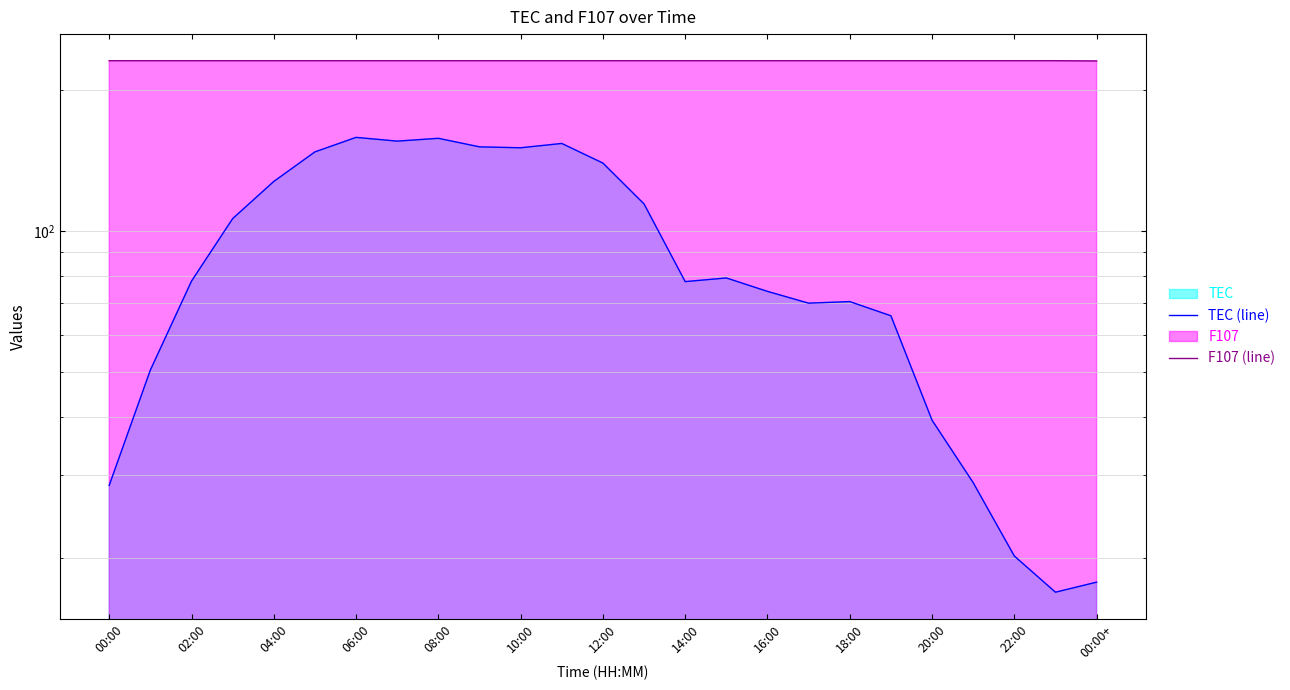

At which category does the chart reach its minimum across all series?

23